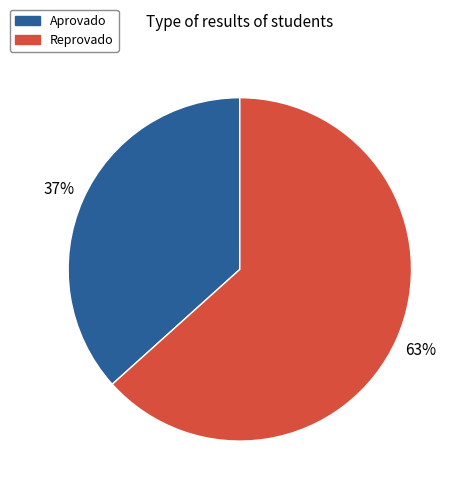

How many slices are in this pie chart?

2